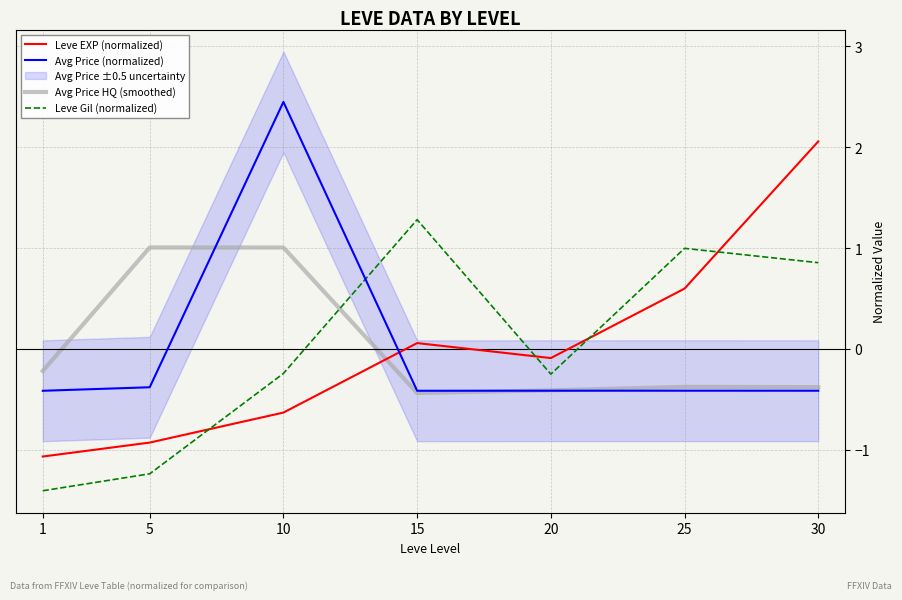

Which series changed the most between 5 and 20?

Avg Price HQ (smoothed)